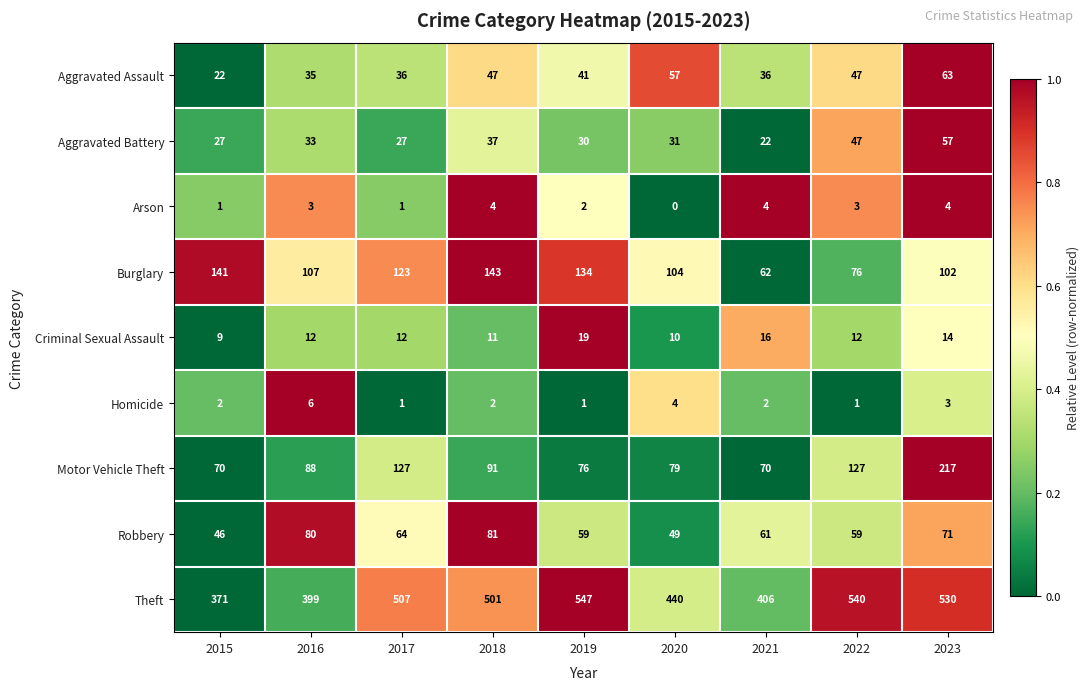

Between 2016 and 2021, which series saw the biggest shift?

Burglary